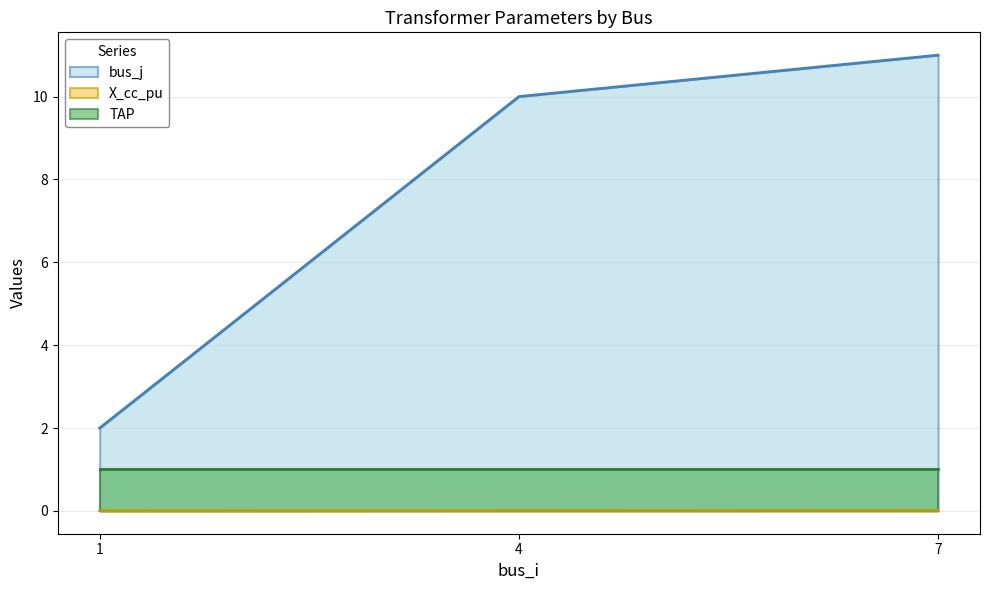

Count the bus_j values in the range 2 to 11.

3